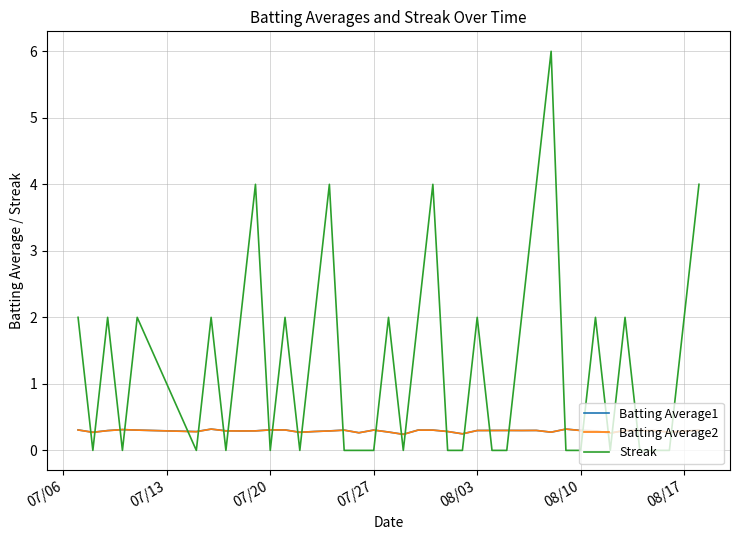

What is the difference between the second highest and second lowest values in the Batting Average1 series?

0.1